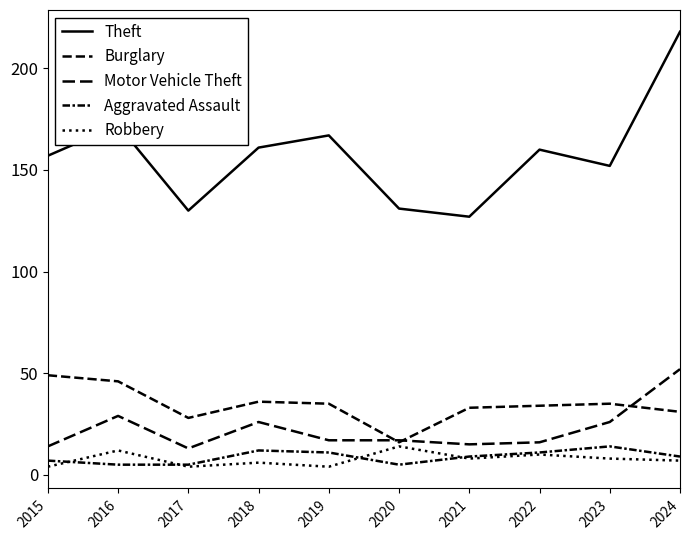

Is it true that Burglary equals 34 at 2022?

True